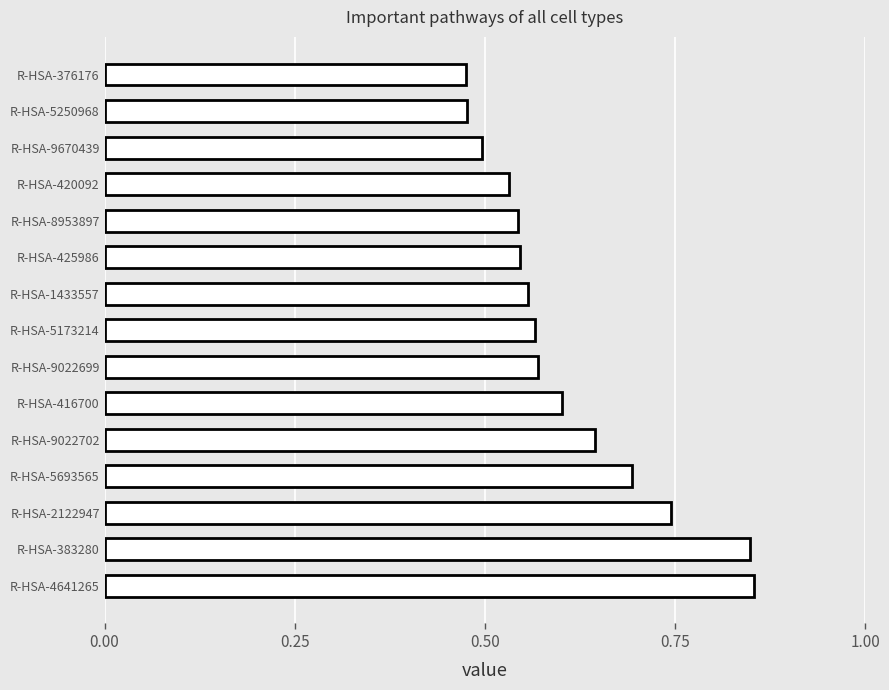

Are the bars horizontal?

Yes